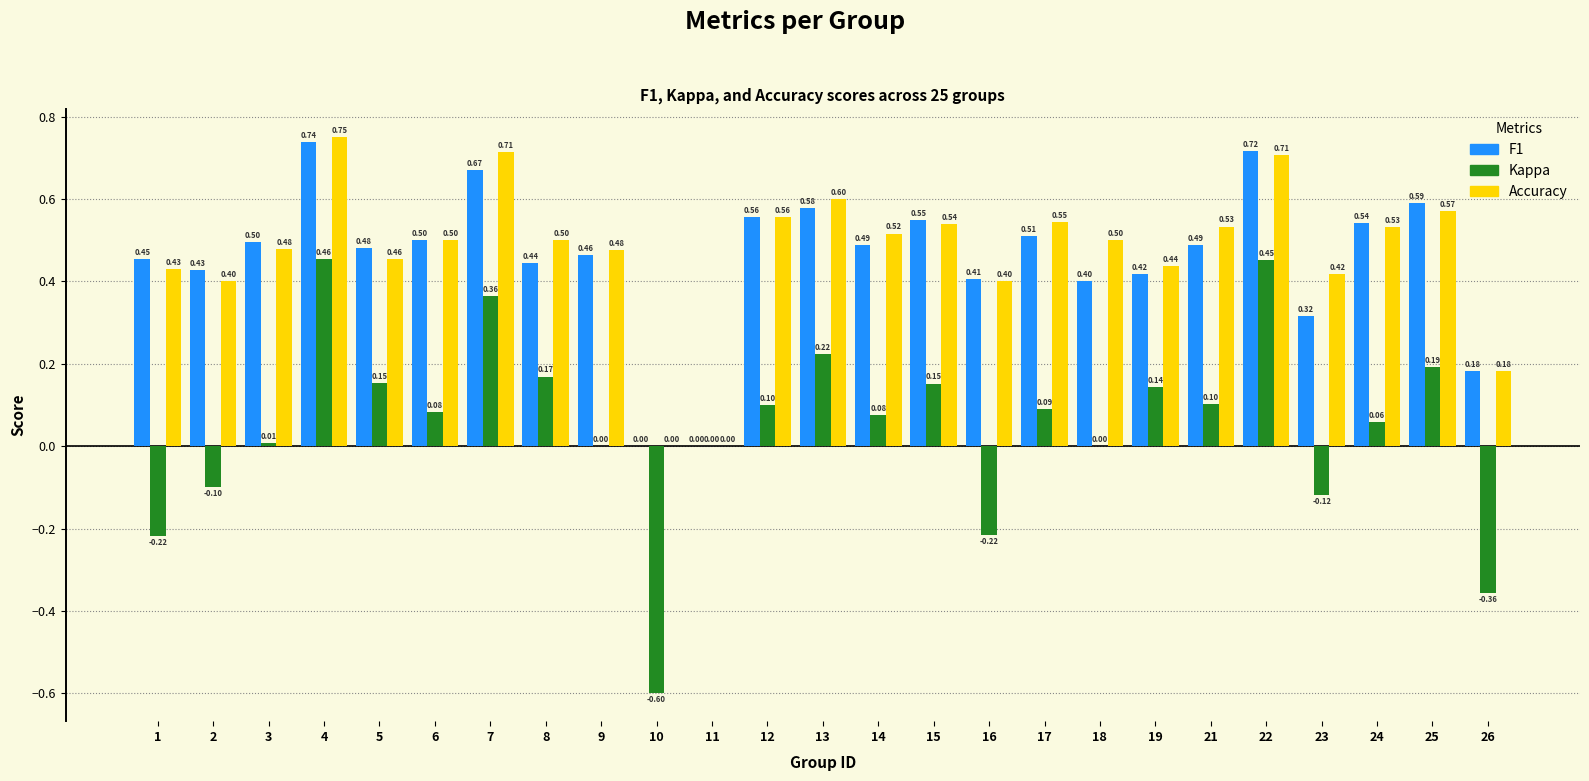

At which category is the sum across all series the highest?

4